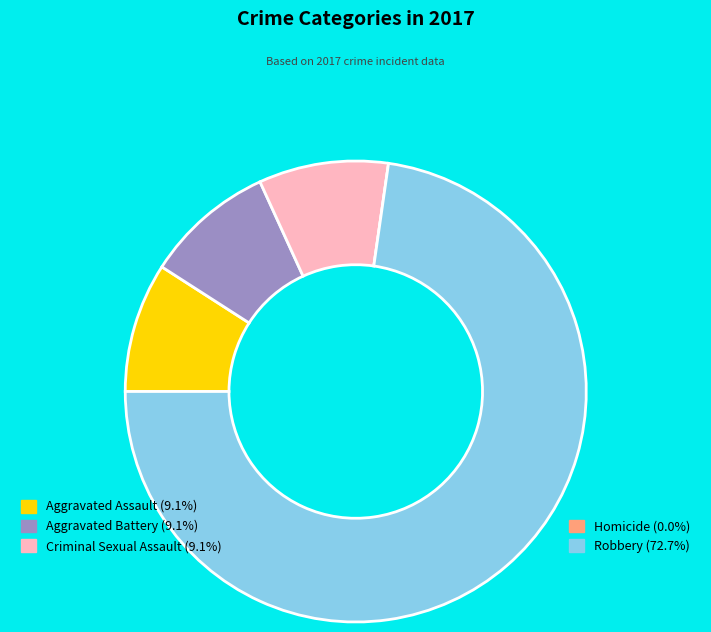

Does any single category account for the majority?

Yes